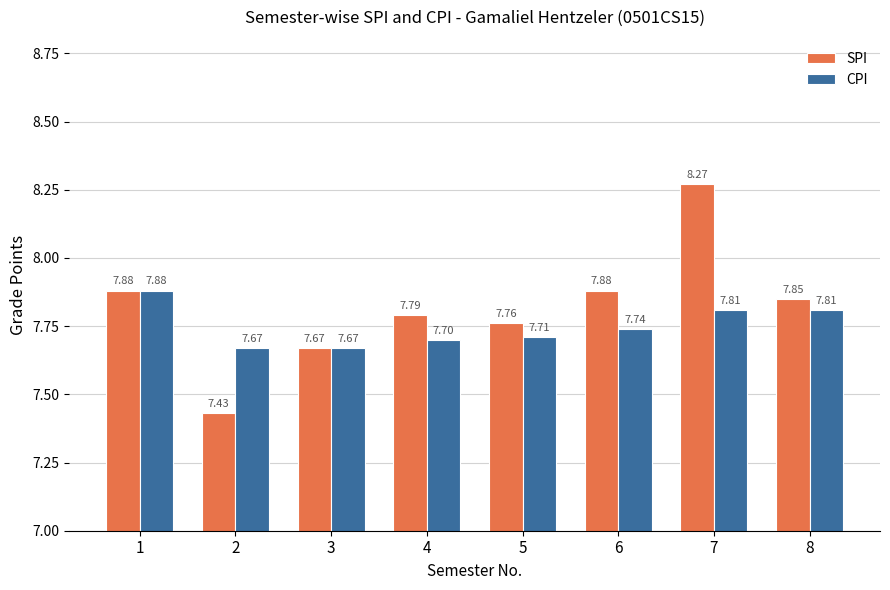

At how many categories does at least one series exceed 7?

8